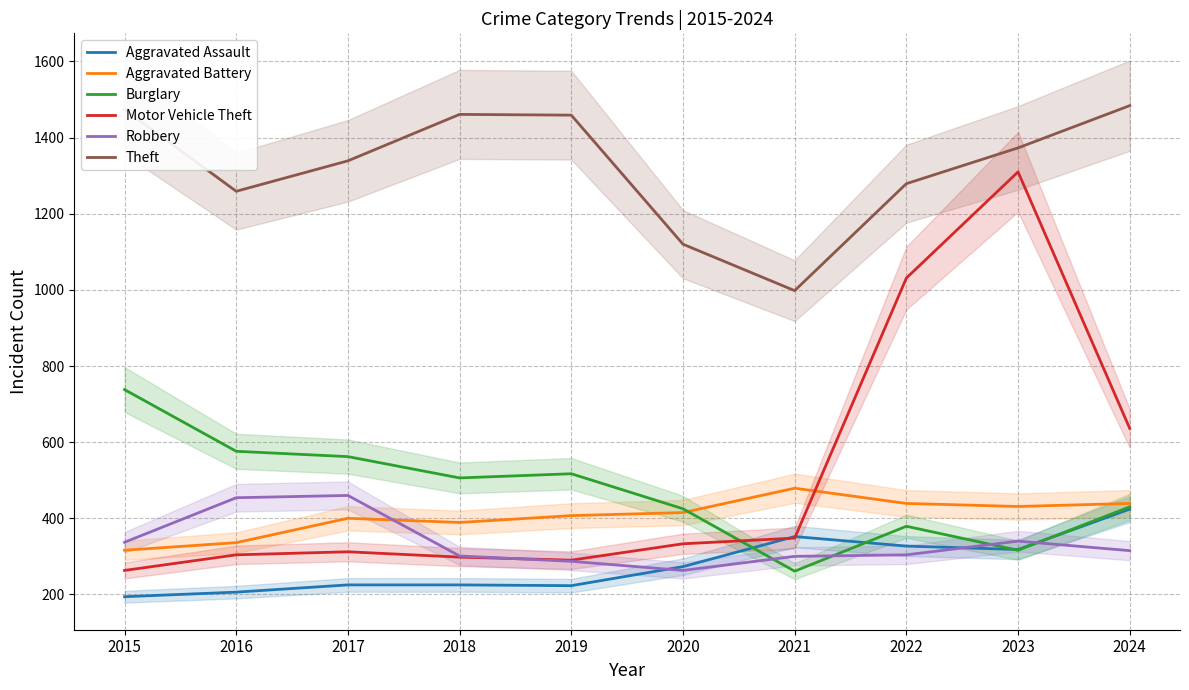

At which label does Theft reach its minimum?

2021